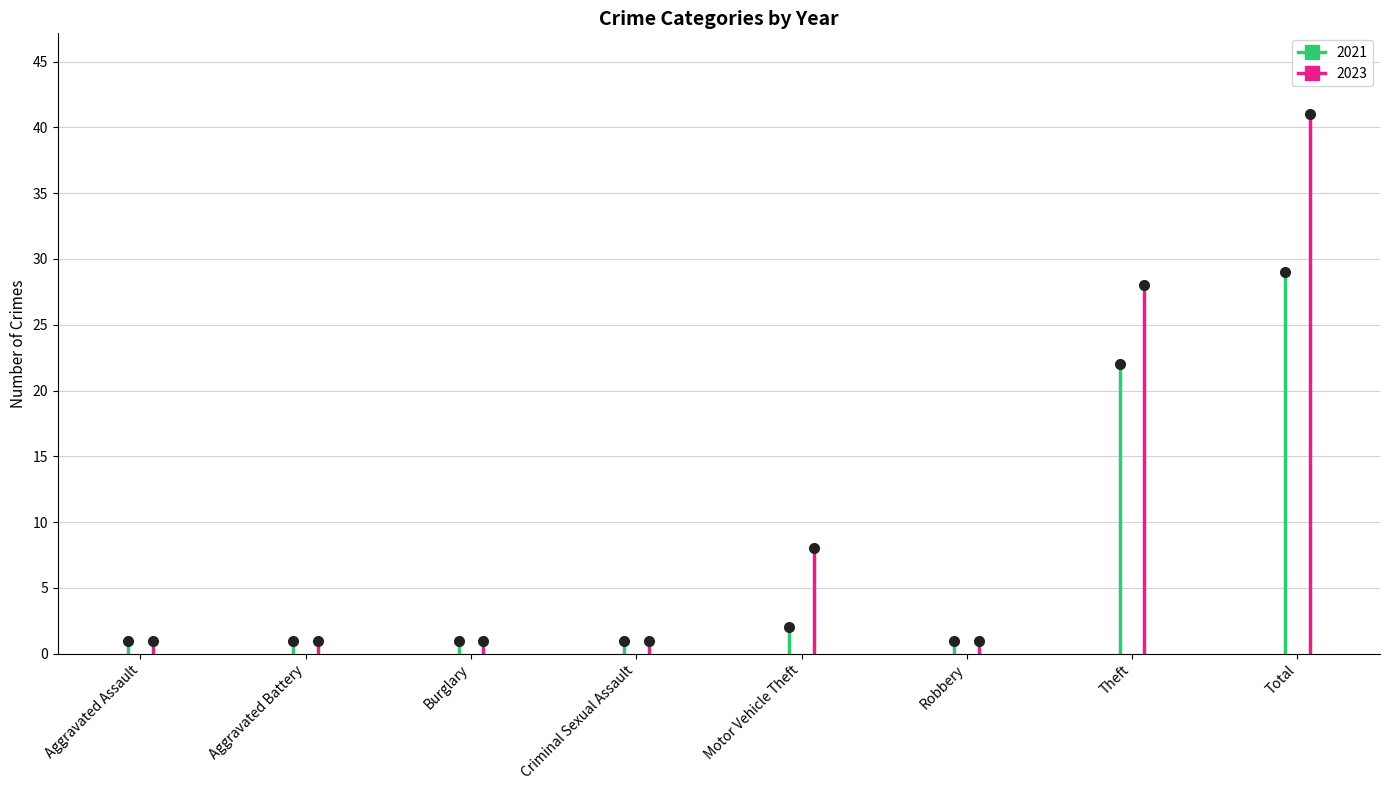

What is the label of the 6th point from the right?

Burglary